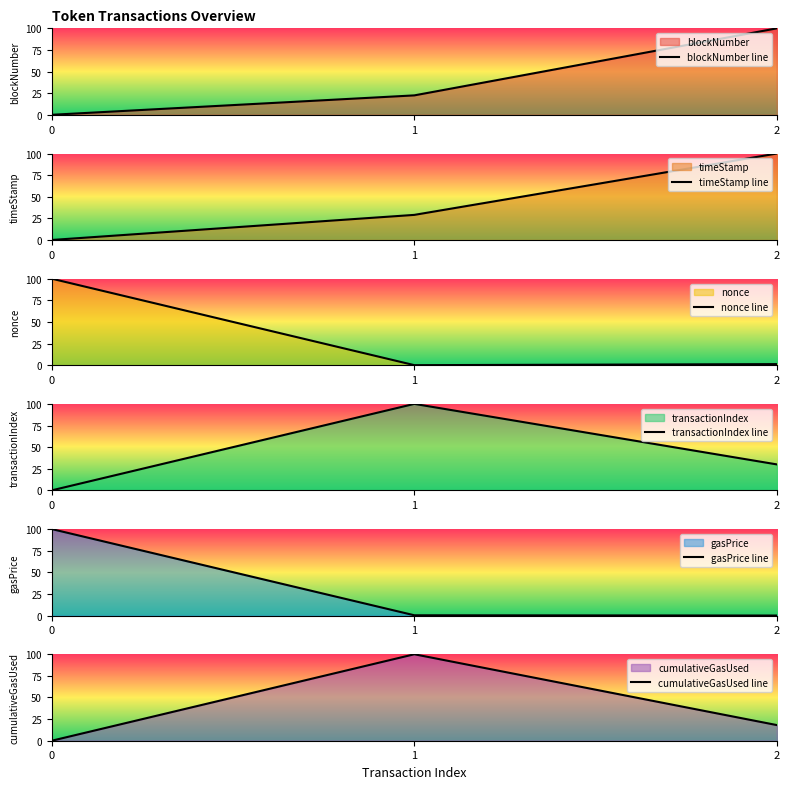

Is it true that timeStamp equals 100.0 at 2?

True